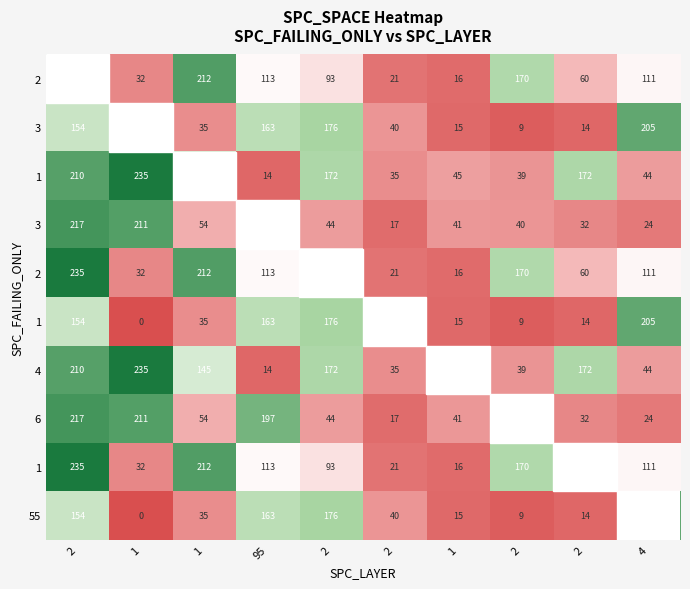

At how many categories does at least one series exceed 183?

5